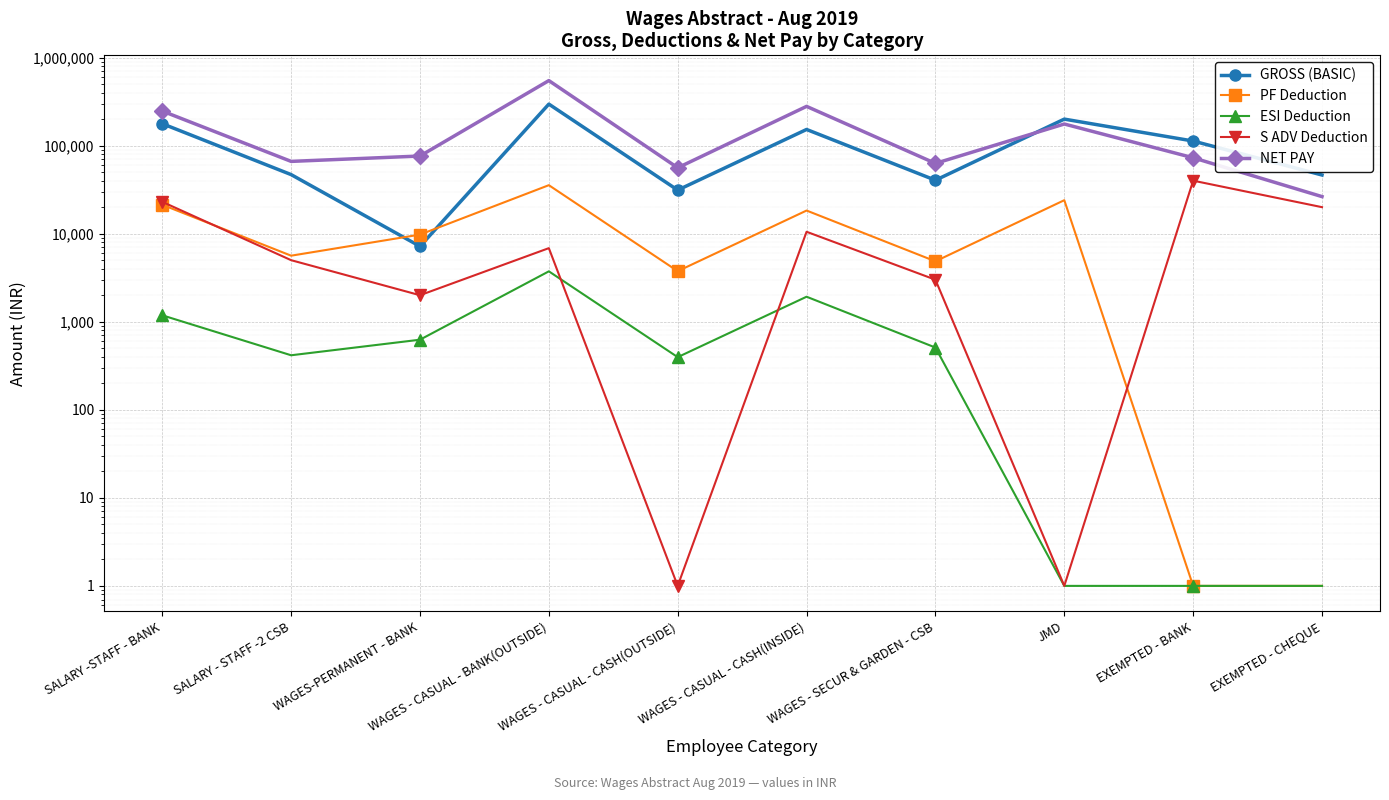

How many data points in GROSS (BASIC) are above 112767?

4